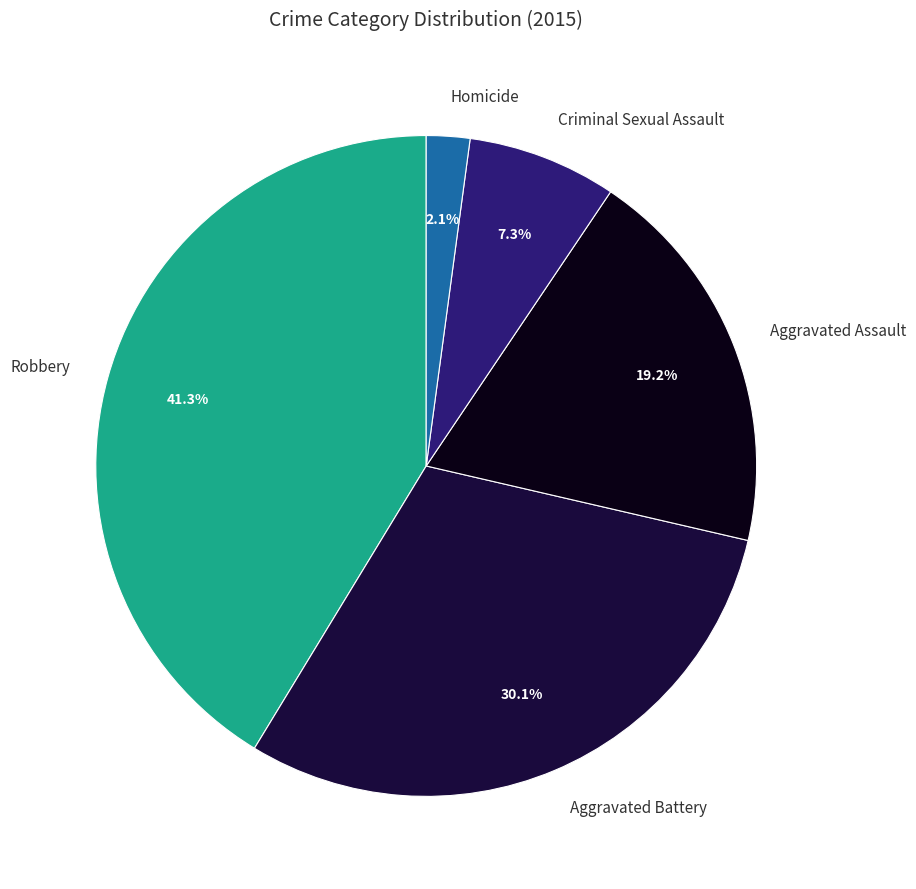

To the nearest percent, what is the difference between the Aggravated Battery and Criminal Sexual Assault slice percentages?

23%